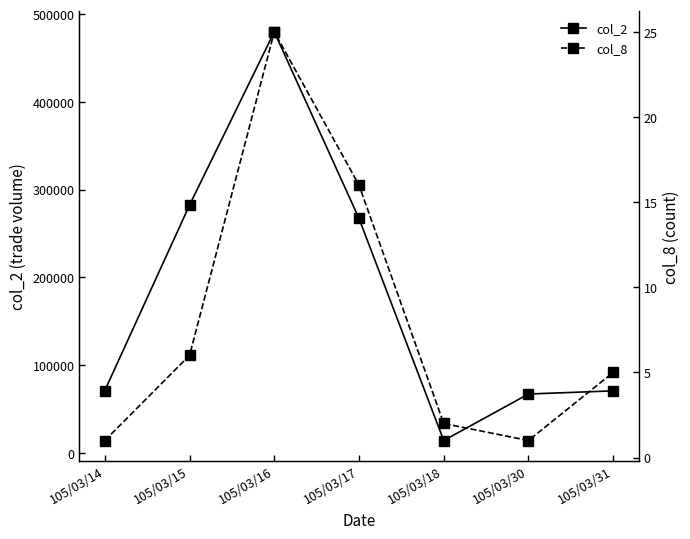

What is the value of the col_2 point at the 5th from the left?

14000